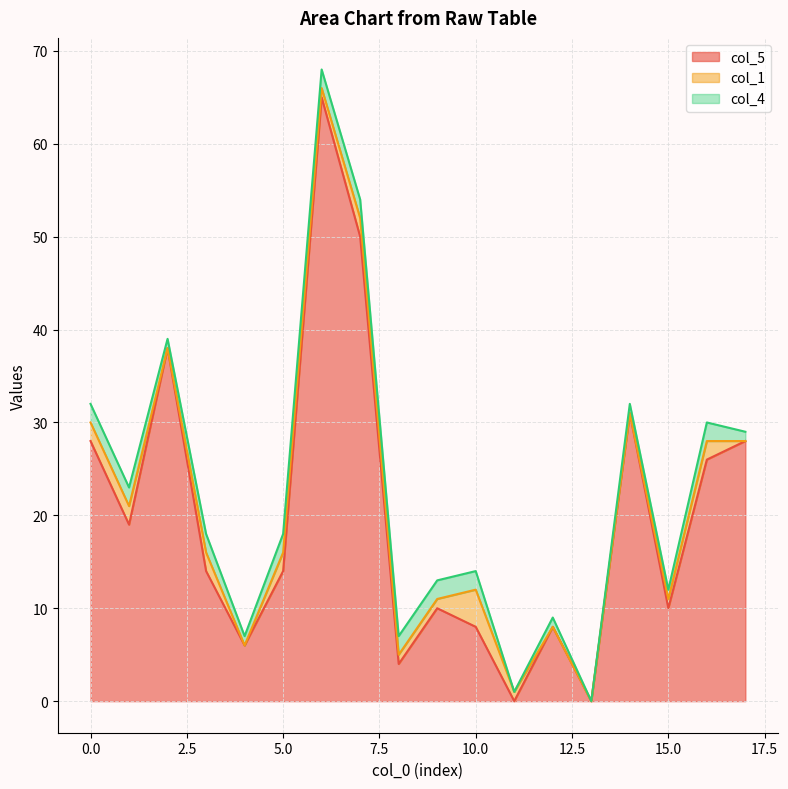

Where is col_5 nearest to the value 32?

14